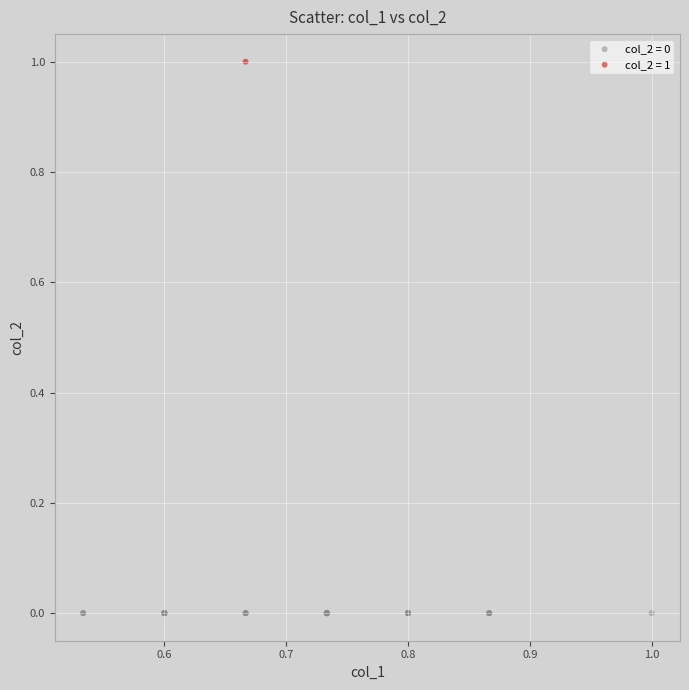

Which series contains the highest Y value?

col_2 = 1